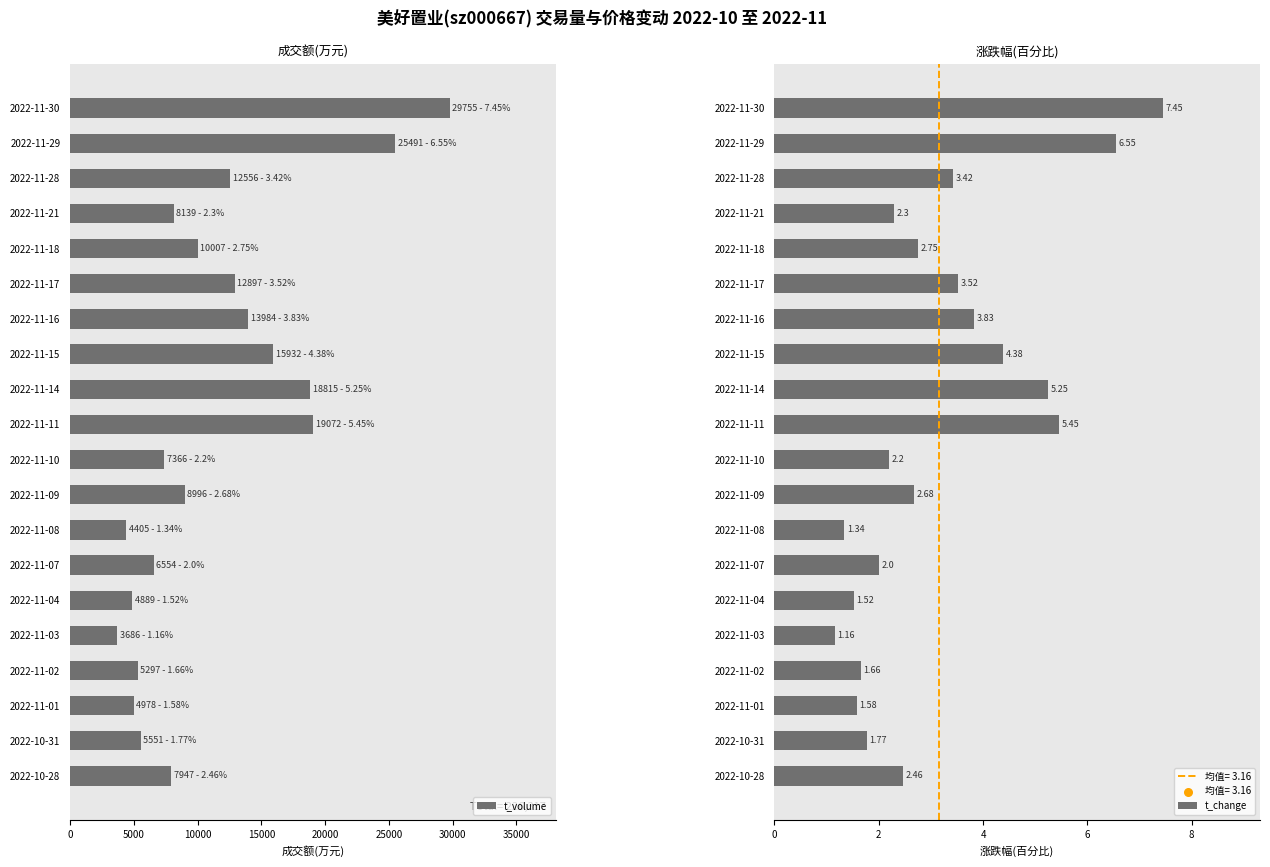

Which series has the largest total across all categories?

t_volume